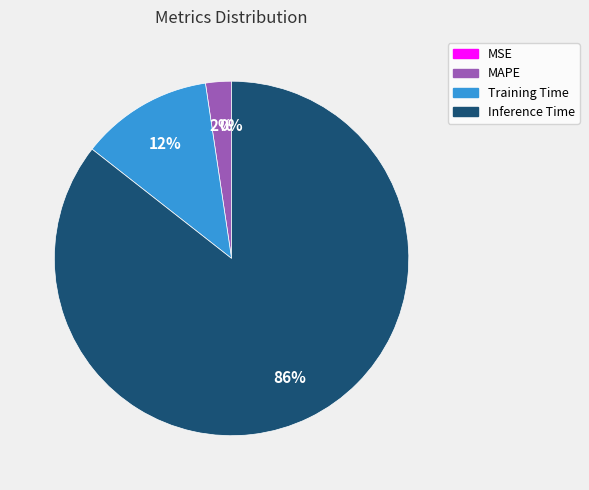

Which slice is the largest?

Inference Time